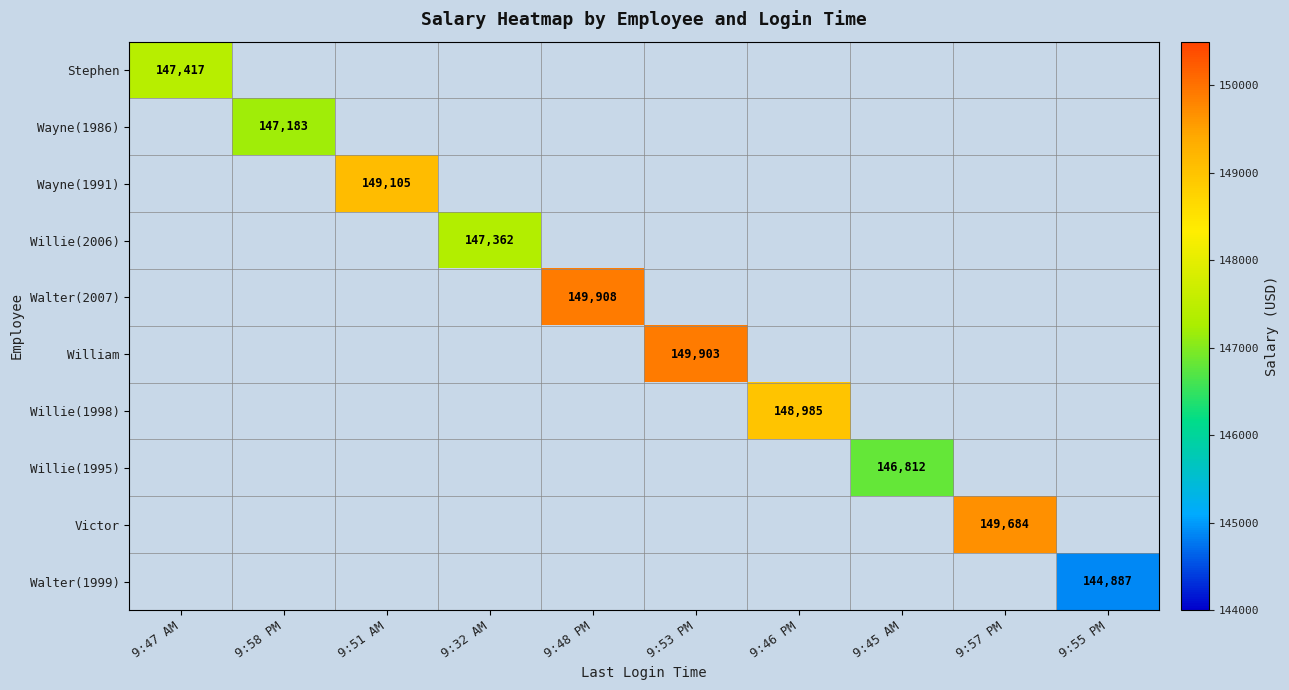

Between 9:32 AM and 9:46 PM, which is larger?

9:46 PM